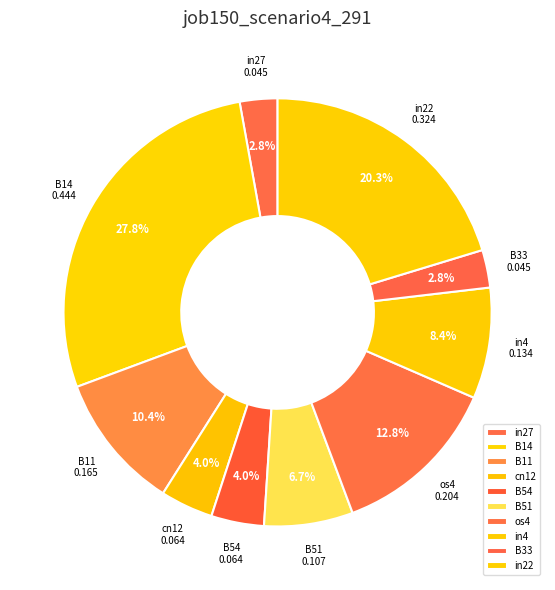

True or false: in22 accounts for 20% of the total.

True